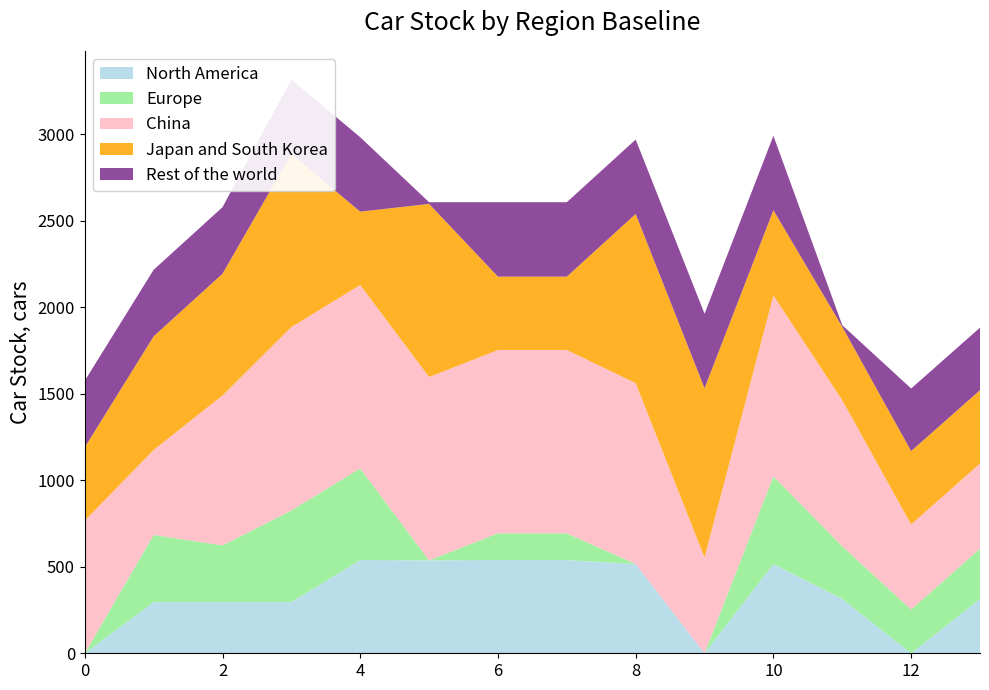

Reading right to left, what are all the values shown in this chart?

col_7: 120.6	120.6	120.6	120.6	120.6	120.6	120.6	120.6	120.6	120.6	120.6	120.6	120.6	120.6
col_8: 361.8	361.8	9.8	430.3	430.3	430.3	430.3	430.3	9.8	430.3	430.3	384.8	384.8	384.8
col_11: 492.0	492.0	844.0	1046.0	554.7	1046.0	1060.3	1060.3	1060.3	1060.3	1060.3	867.0	492.0	767.1
col_12: 424.2	424.2	424.2	492.8	978.2	978.2	424.2	424.2	1001.2	424.2	1001.2	703.7	656.7	424.2
col_9: 314.2	0.0	314.2	516.2	0.0	516.2	539.2	539.2	537.0	539.2	295.9	295.9	295.9	0.0
col_10: 290.8	253.0	305.1	507.1	0.0	0.0	154.3	154.3	0.0	530.1	530.1	328.1	388.1	0.0